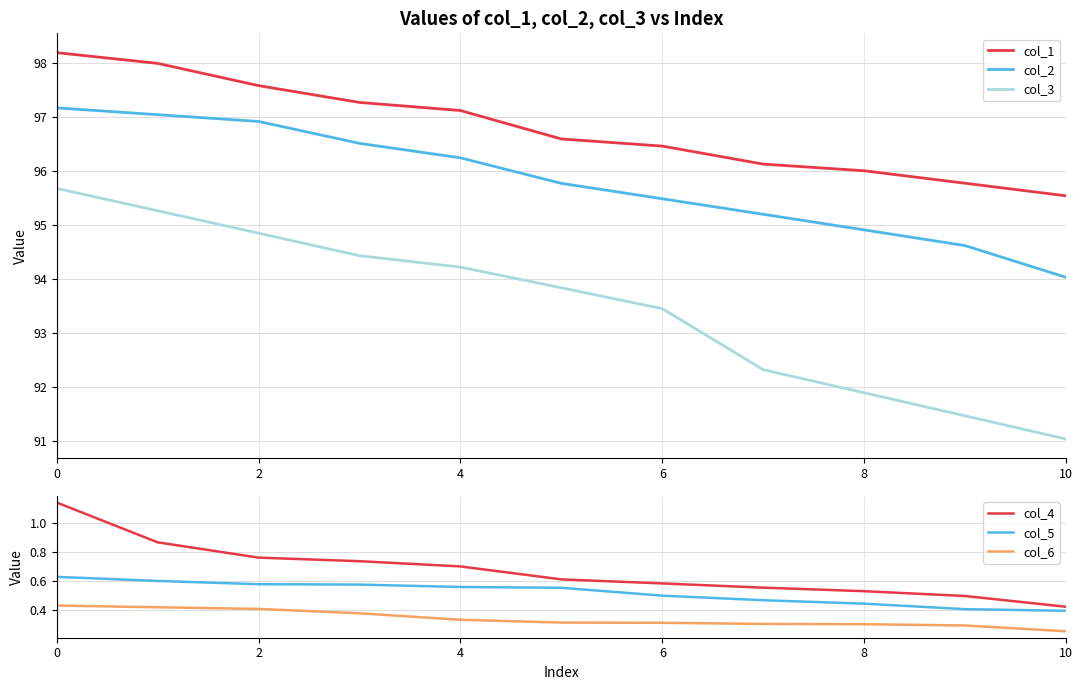

What is the difference between the col_1 values at 4 and 10?

1.6